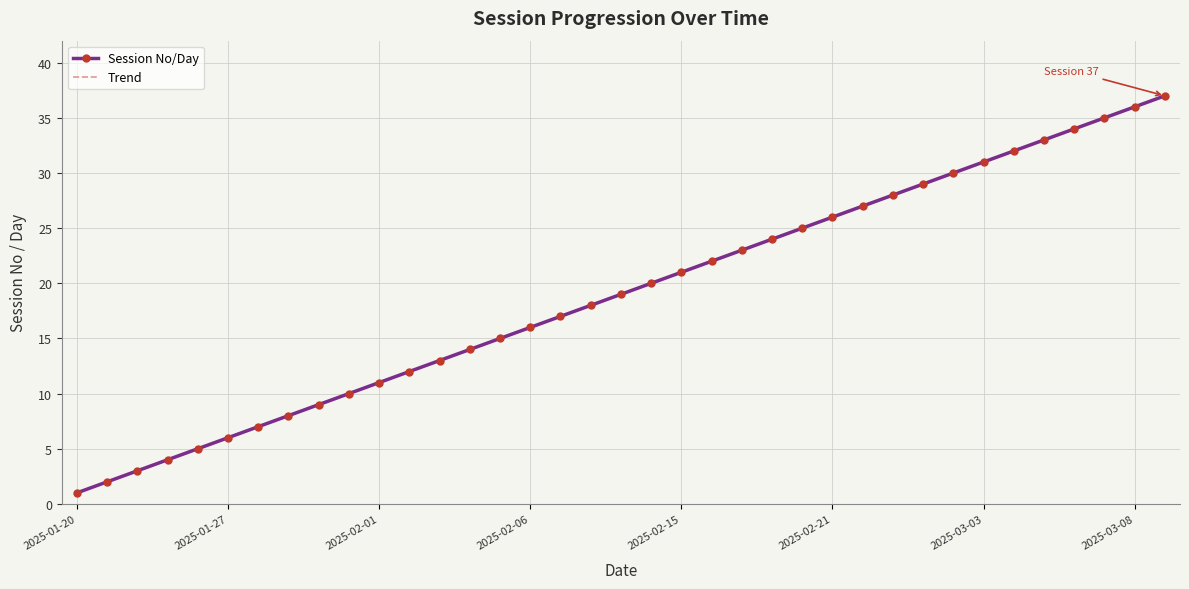

Between 2025-03-06 and 2025-02-14, which is larger?

2025-03-06